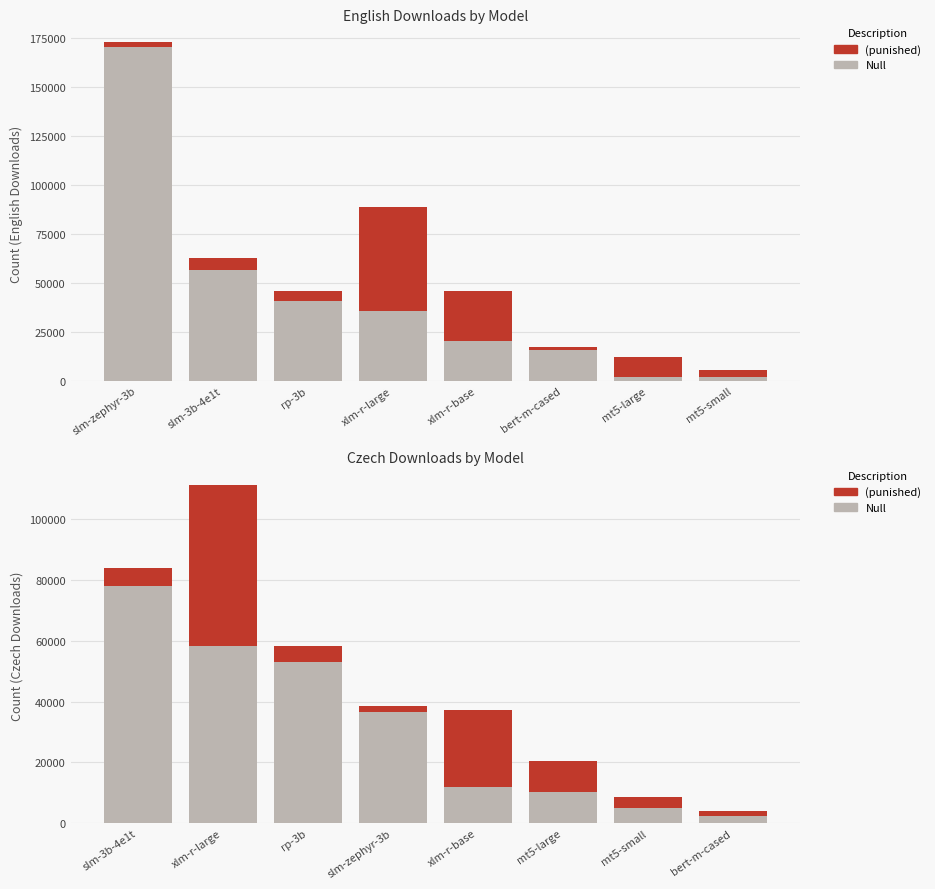

What is the label of the 7th bar from the left?

mt5-large